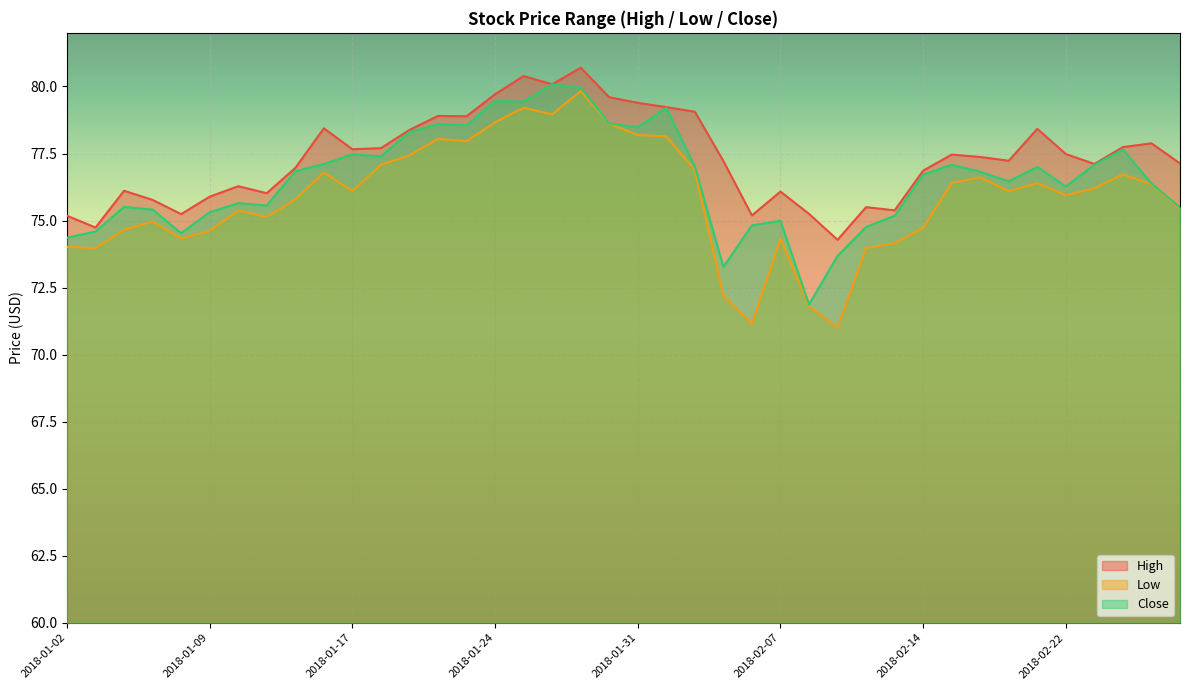

Where is High nearest to the value 77?

2018-01-12